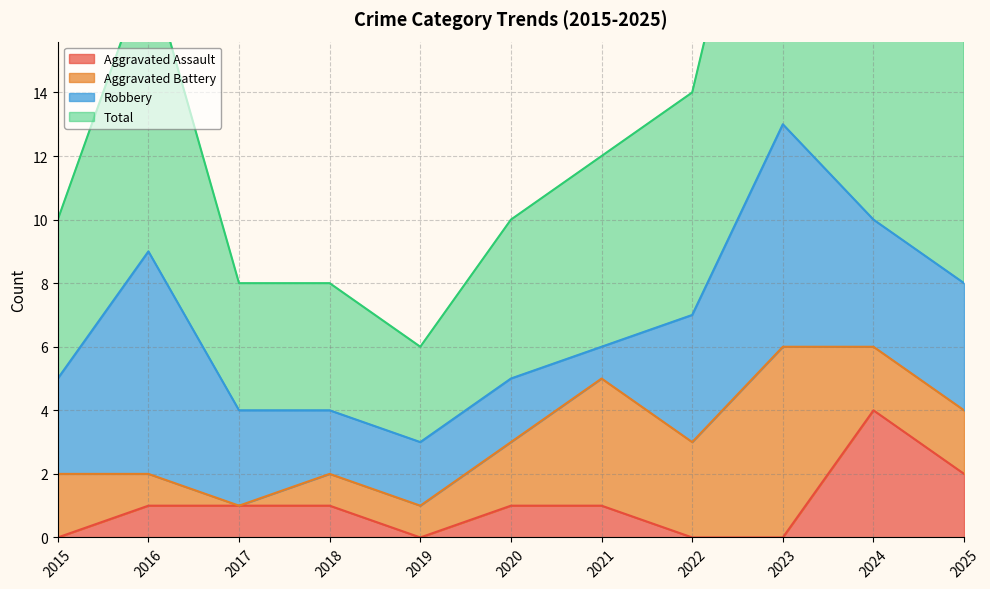

What is the difference between the highest and lowest values at 2020?

9